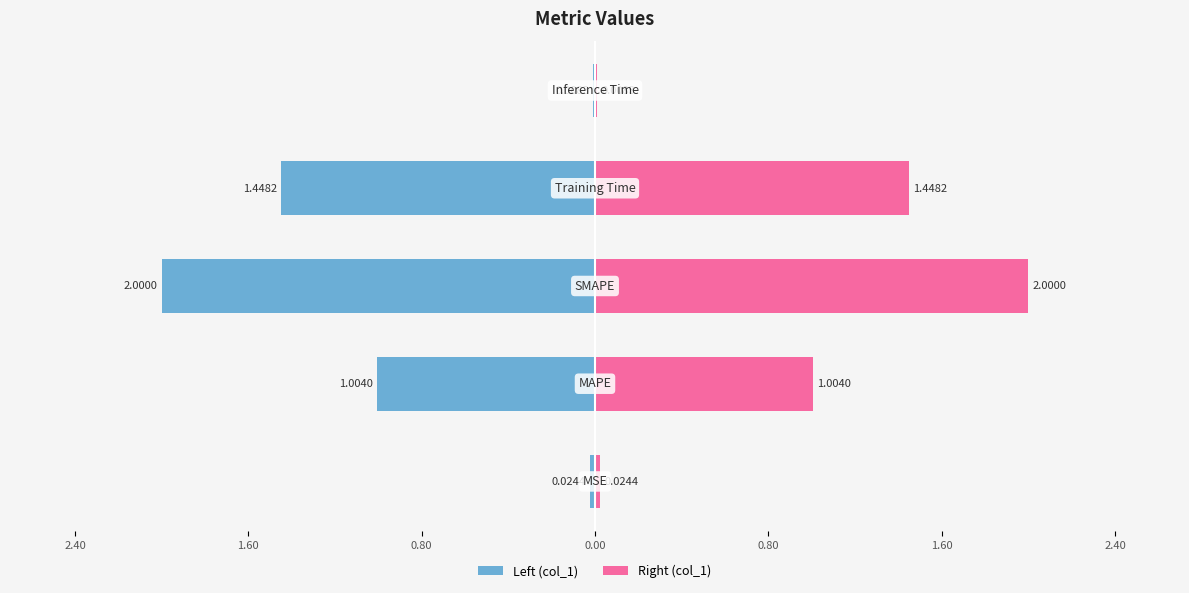

Where does the data first go above 1?

MAPE